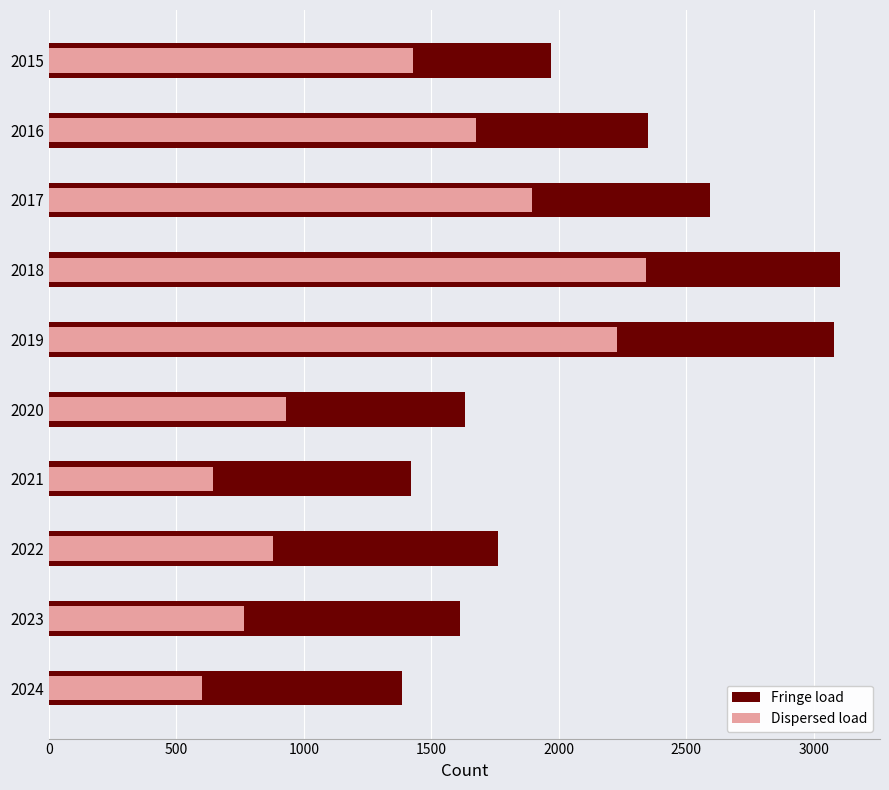

How many values in the Dispersed load series are below 1429?

5